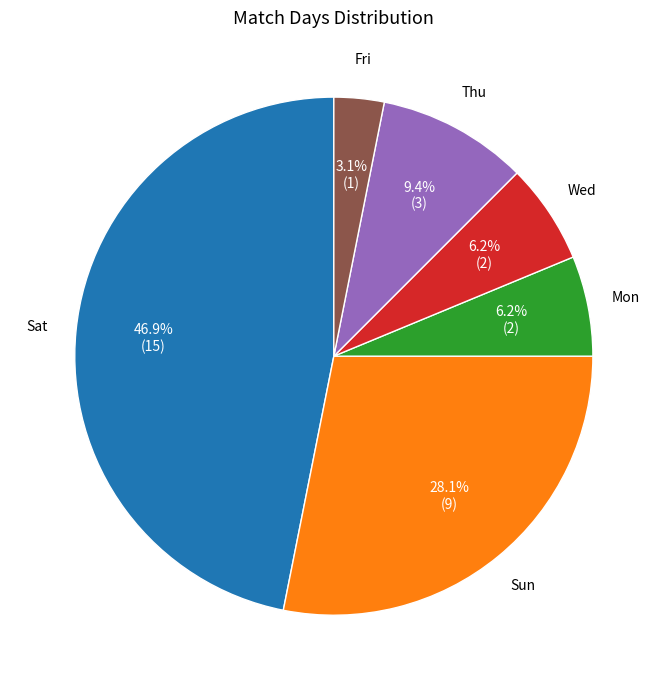

Is there a majority slice in this chart?

No